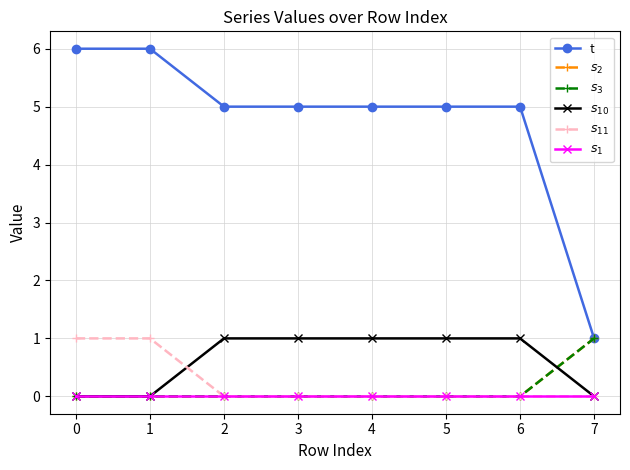

True or false: t and $s_2$ cross at least once.

False